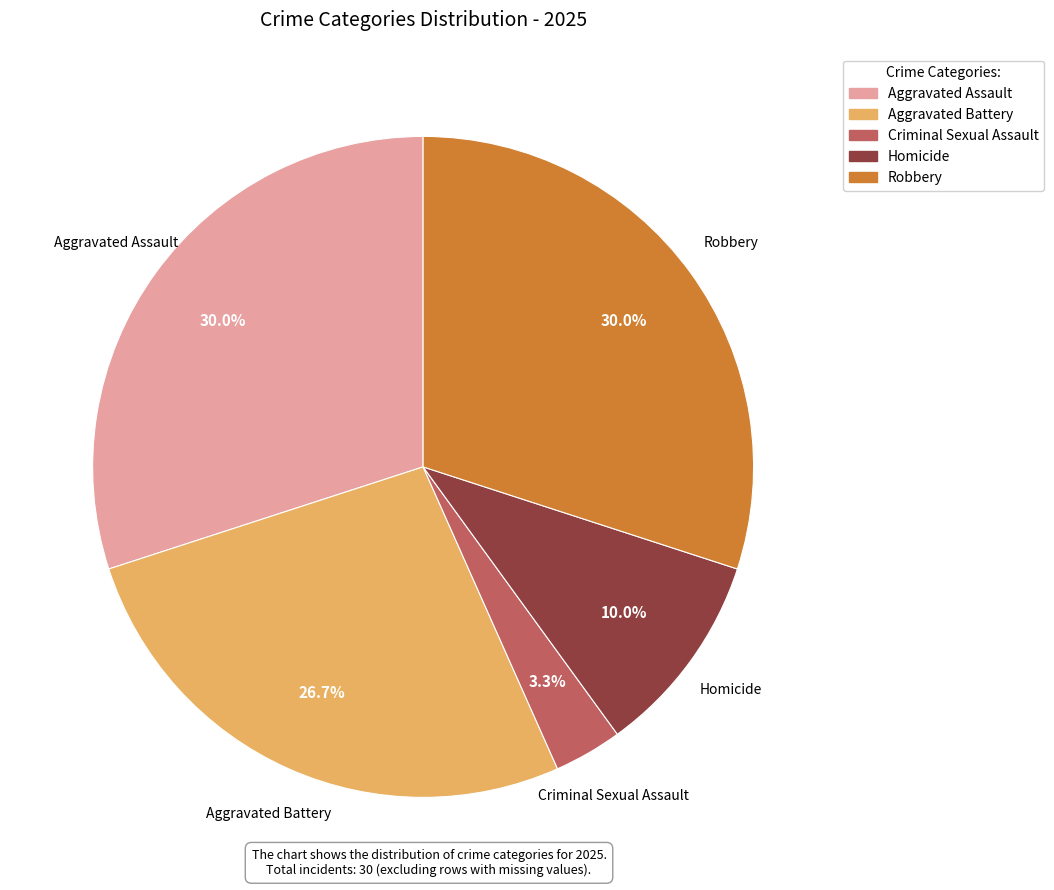

What is the ratio of the value at Aggravated Assault to the value at Robbery?

1.0